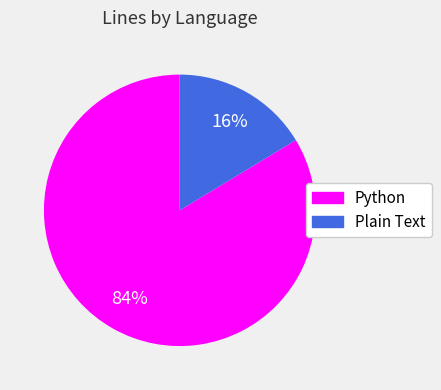

Does Python represent more than half of the total?

Yes